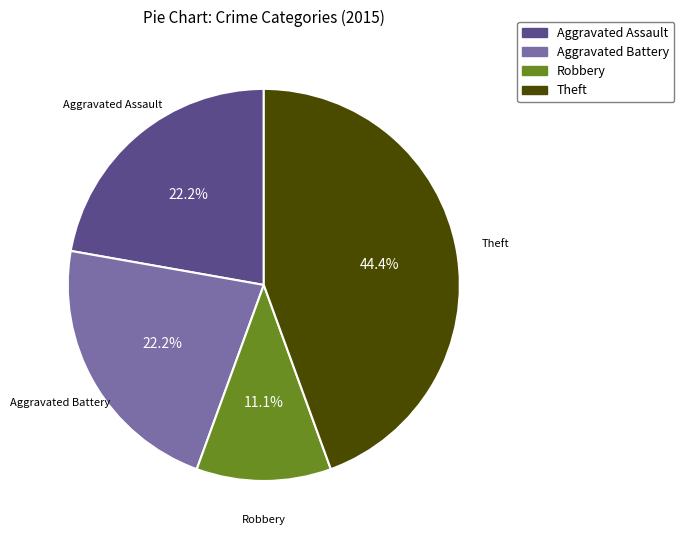

Does Robbery represent more than half of the total?

No